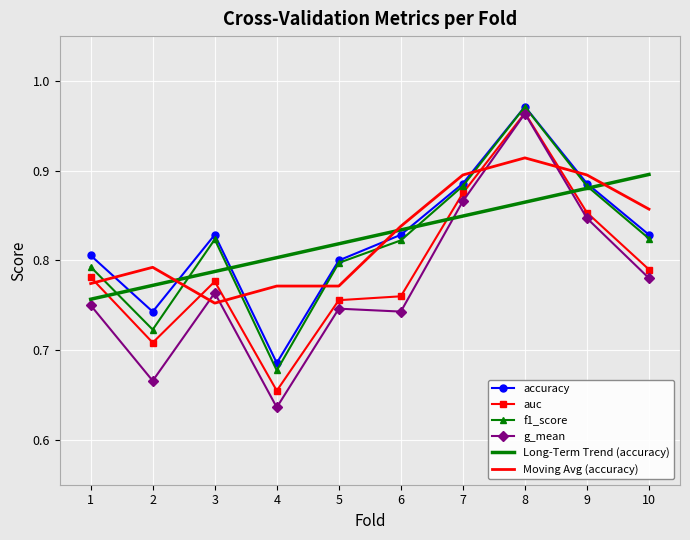

What is the total value across all series at 5?

4.7